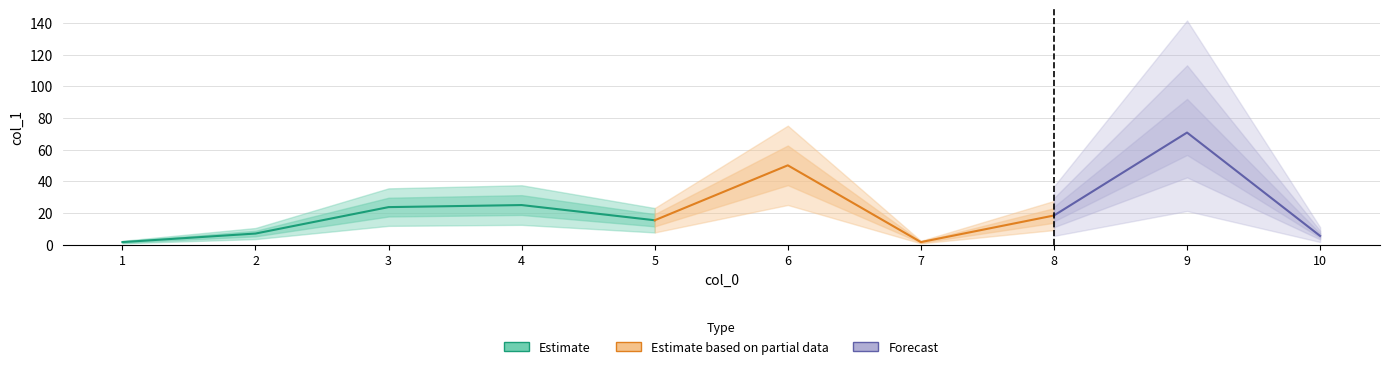

Where is the first local maximum?

4